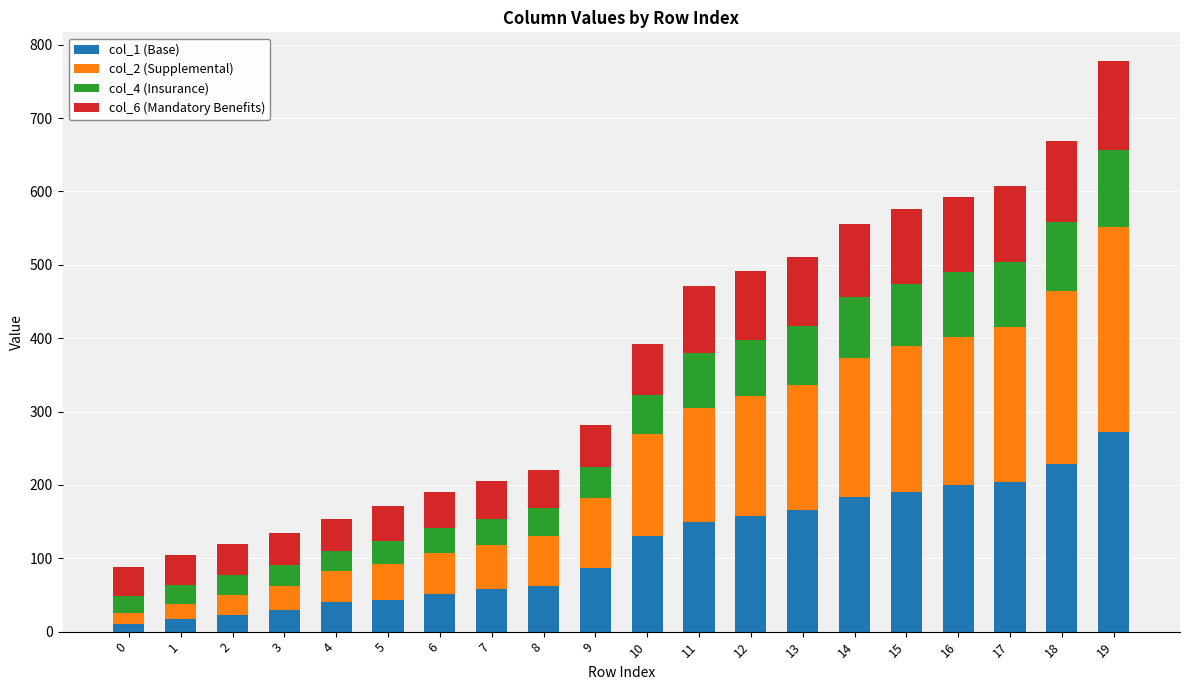

Does the chart contain any negative values?

No